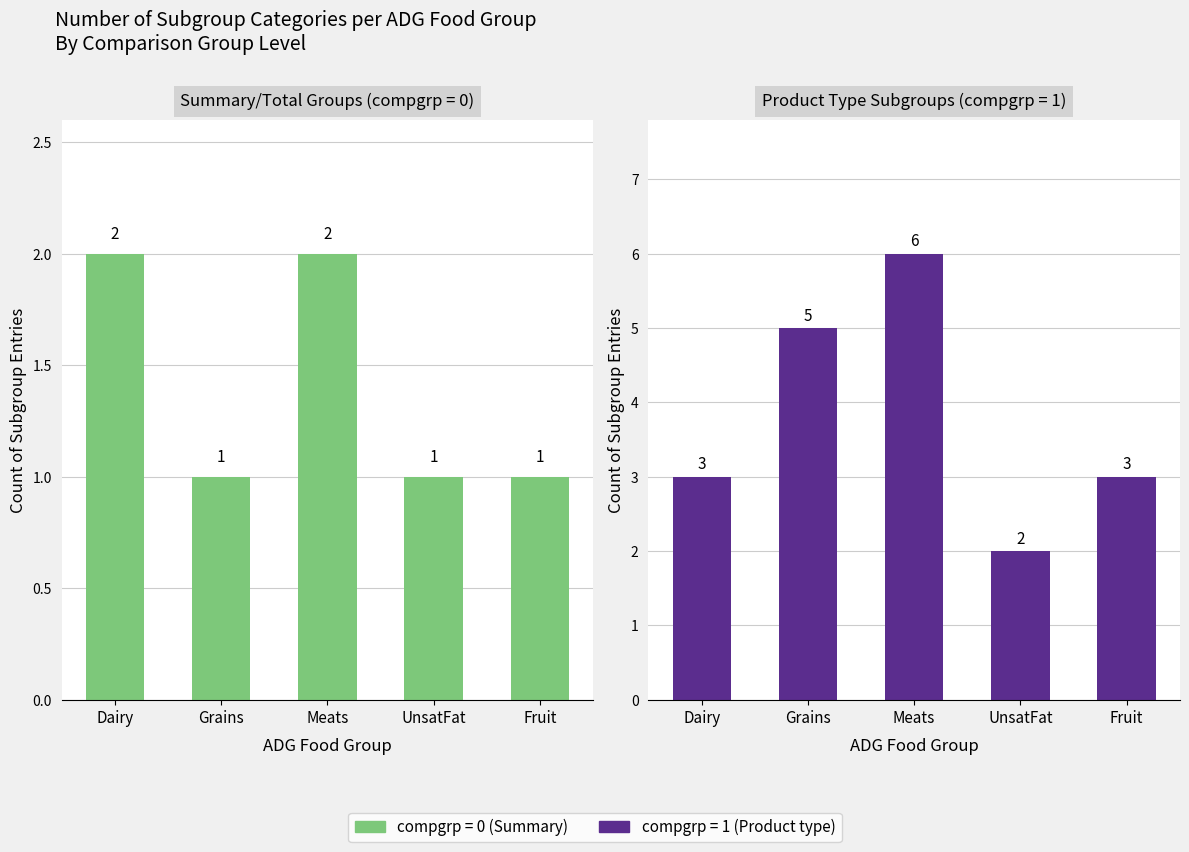

List the series in order of their peak value, lowest first.

compgrp 0 (Total/Summary), compgrp 1 (Product type)